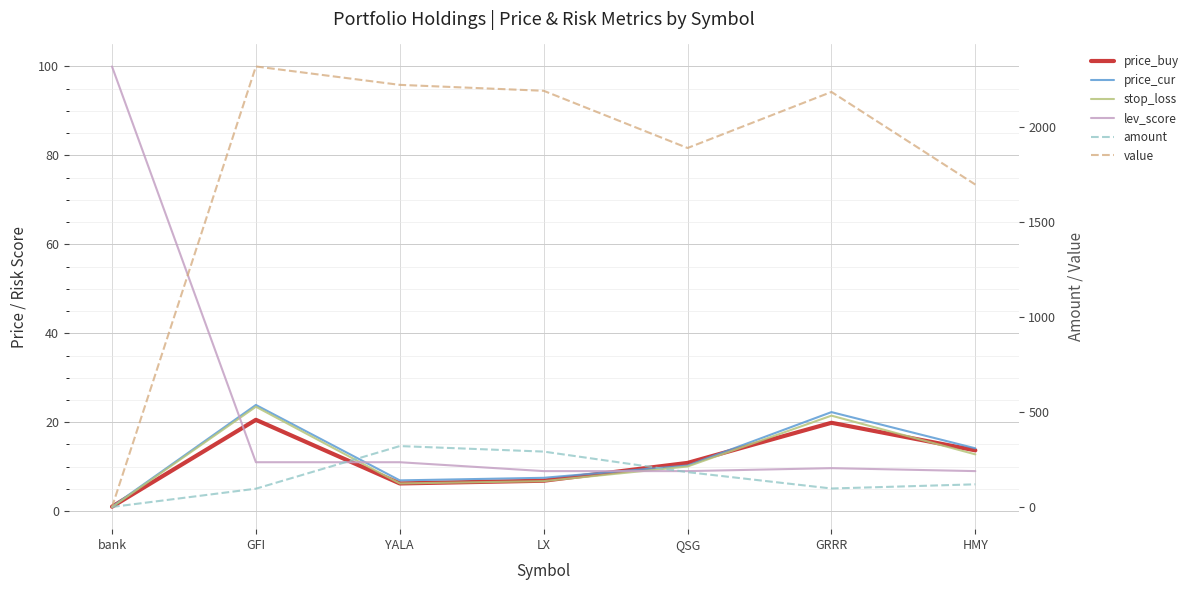

Rank the series by their maximum value, from lowest to highest.

price_buy, stop_loss, price_cur, lev_score, amount, value